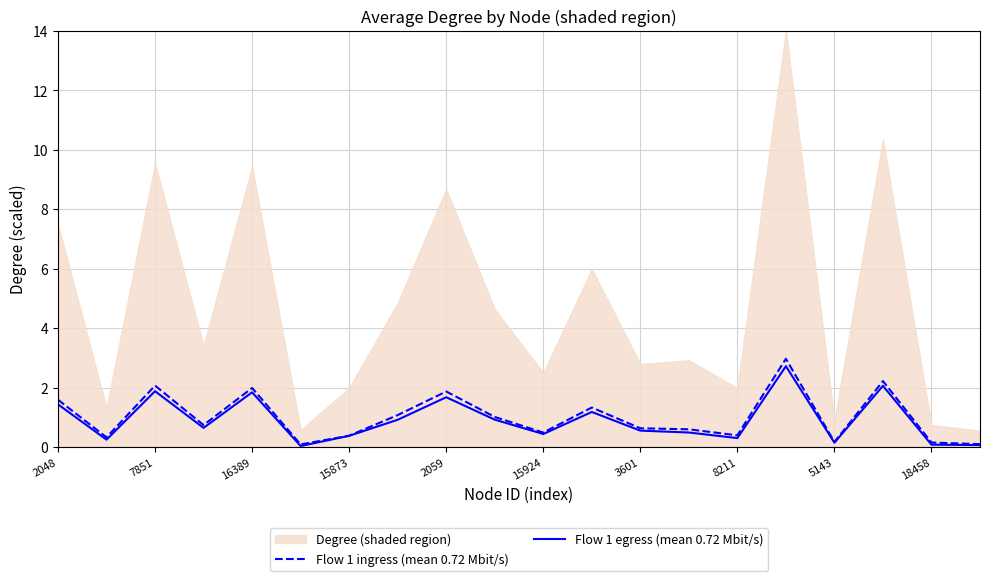

The Flow 1 ingress (mean 0.72 Mbit/s) series shows 1.9 at 2059. True or false?

True